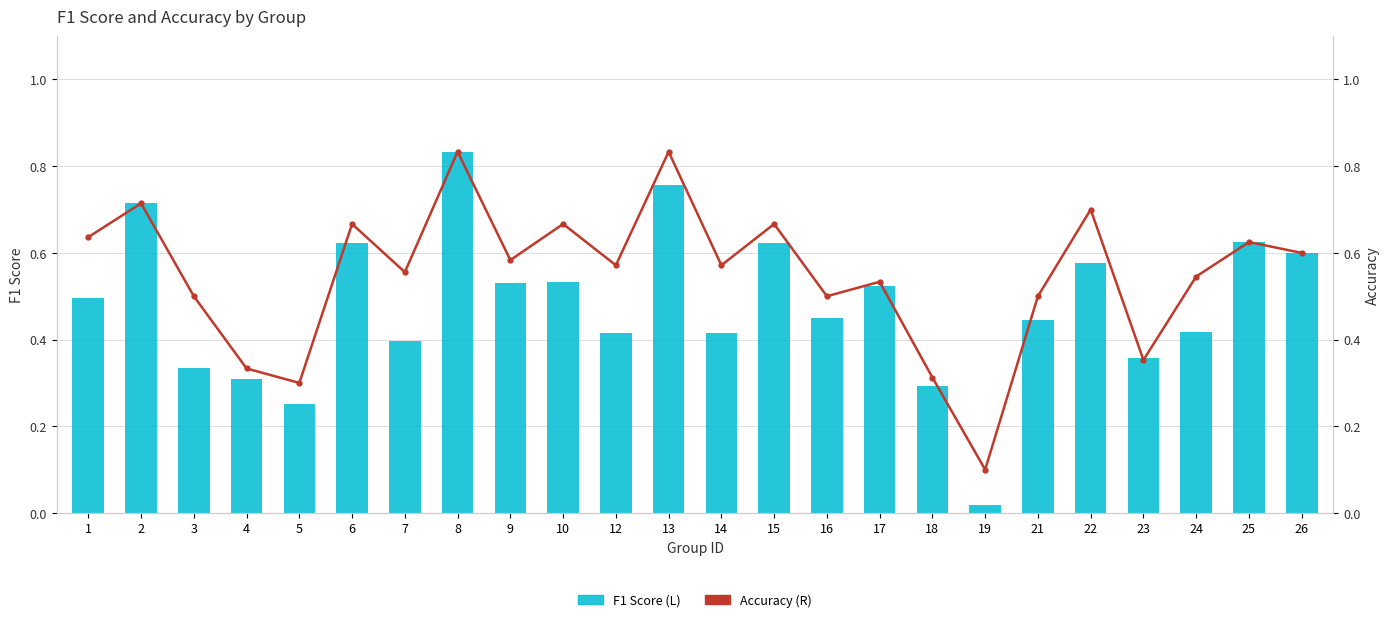

What is the sum of all F1 Score (L) values?

11.5